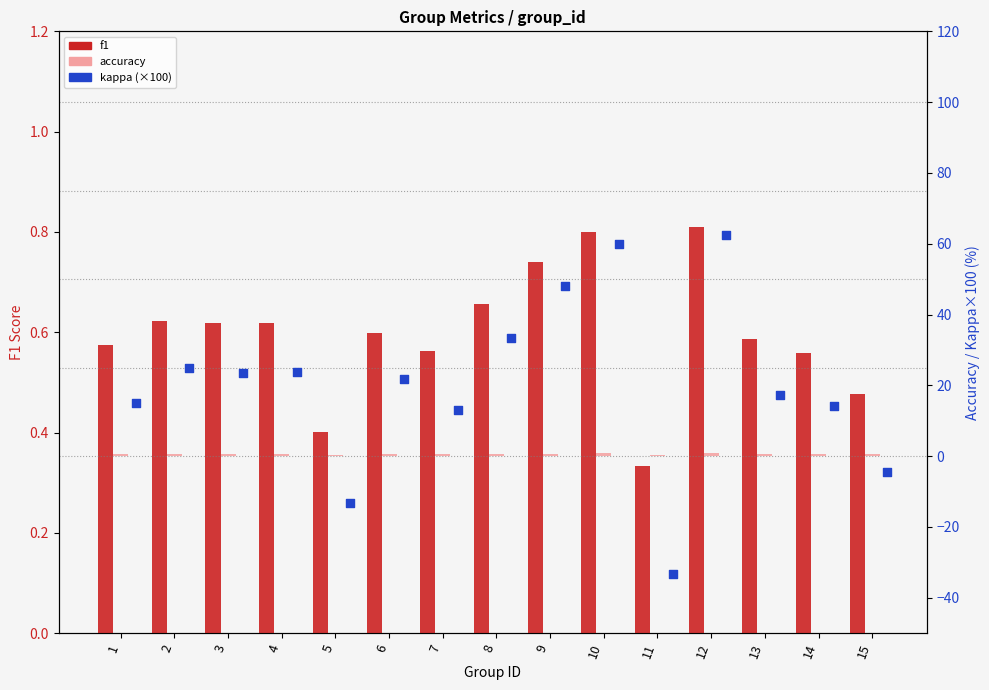

Is the value of kappa (×100) at 2 greater than the value of f1 at 1?

Yes